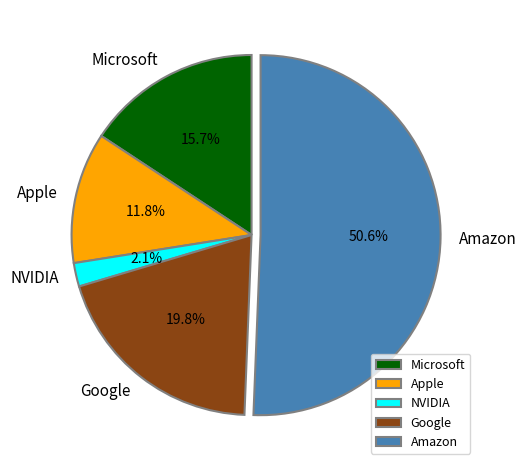

Which slice is the smallest?

NVIDIA